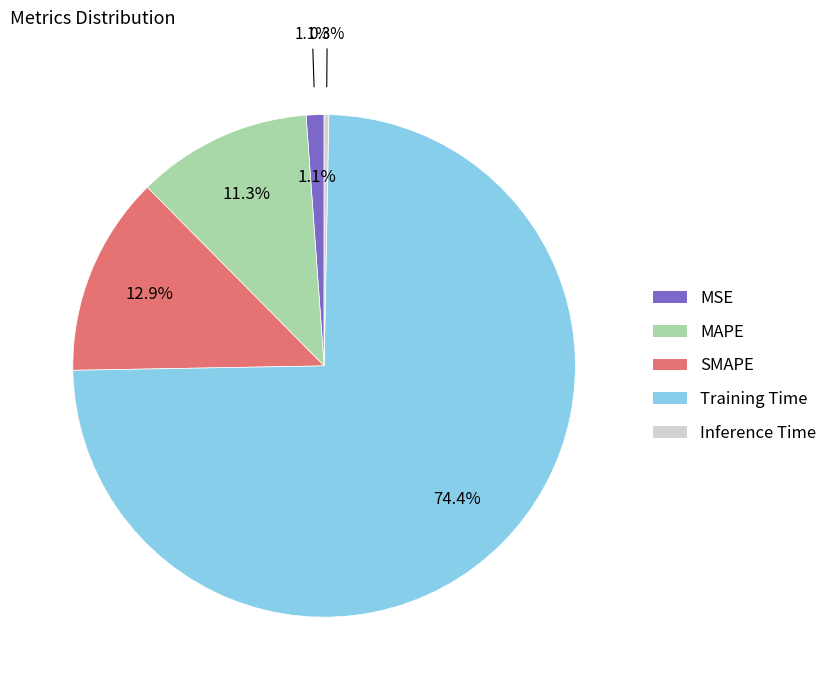

Combined, what portion of the pie is Training Time and SMAPE?

87.3%